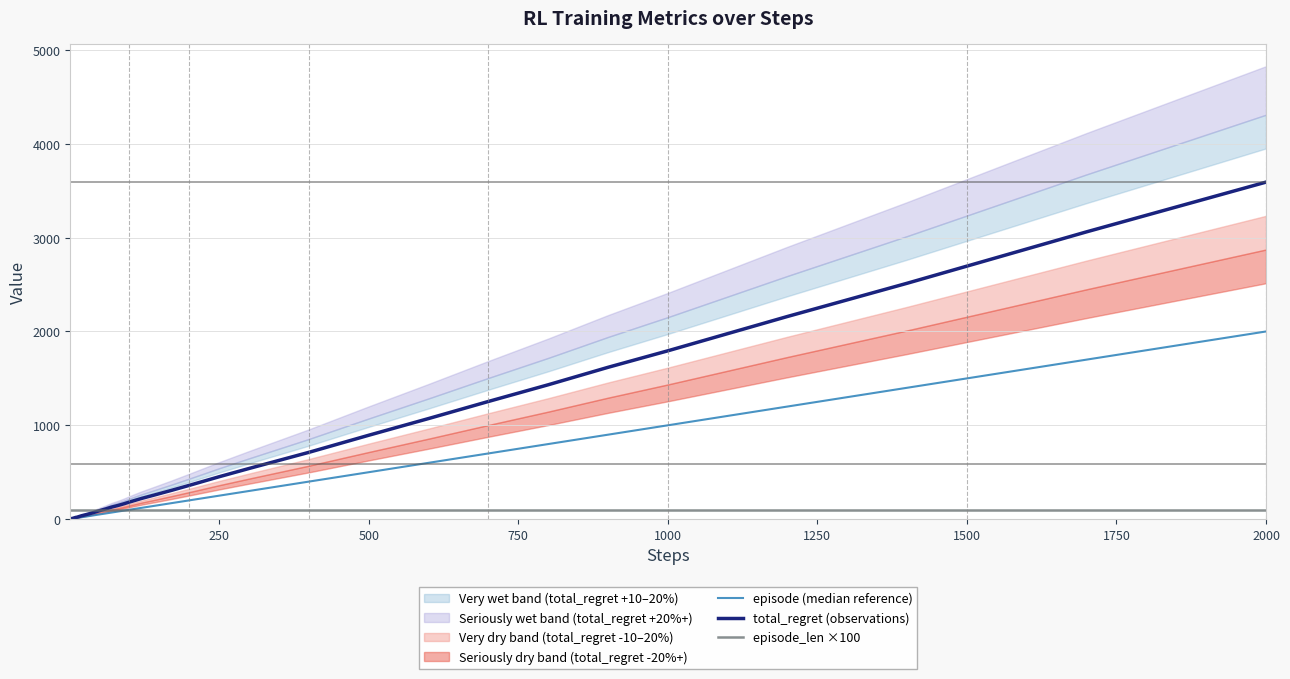

How many lines are shown in the chart?

3